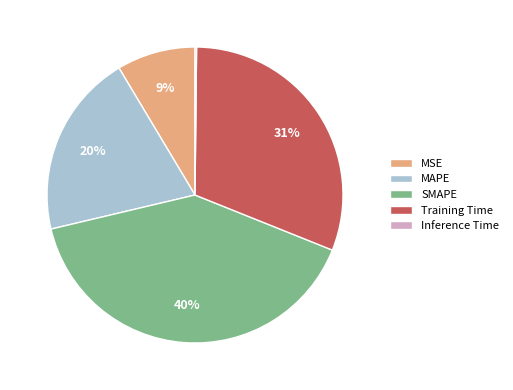

True or false: Training Time accounts for 31% of the total.

True